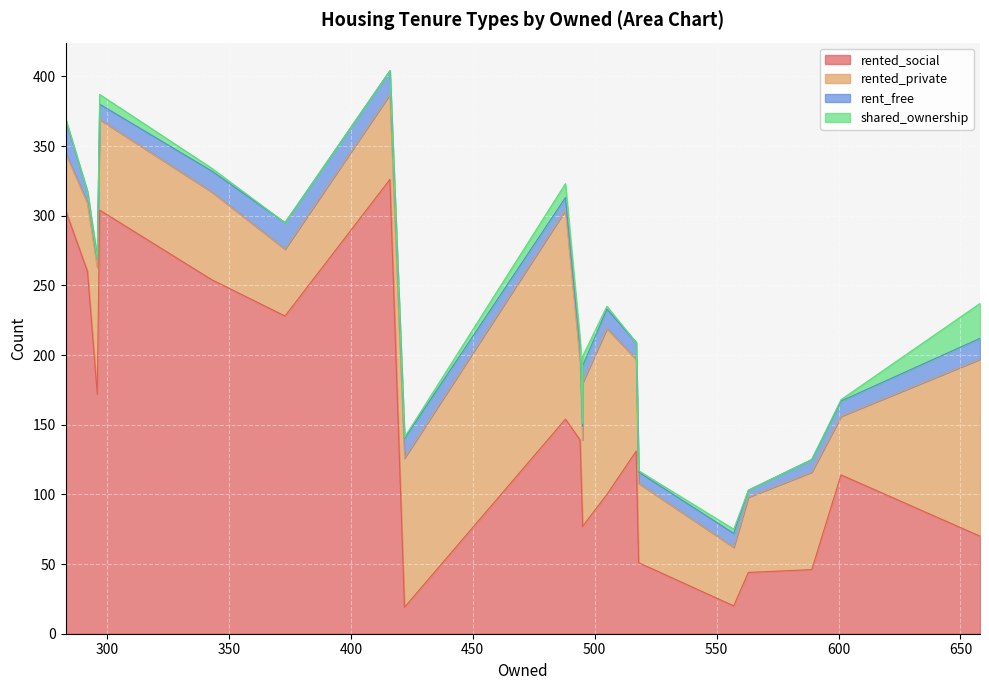

At how many categories does at least one series exceed 174?

6